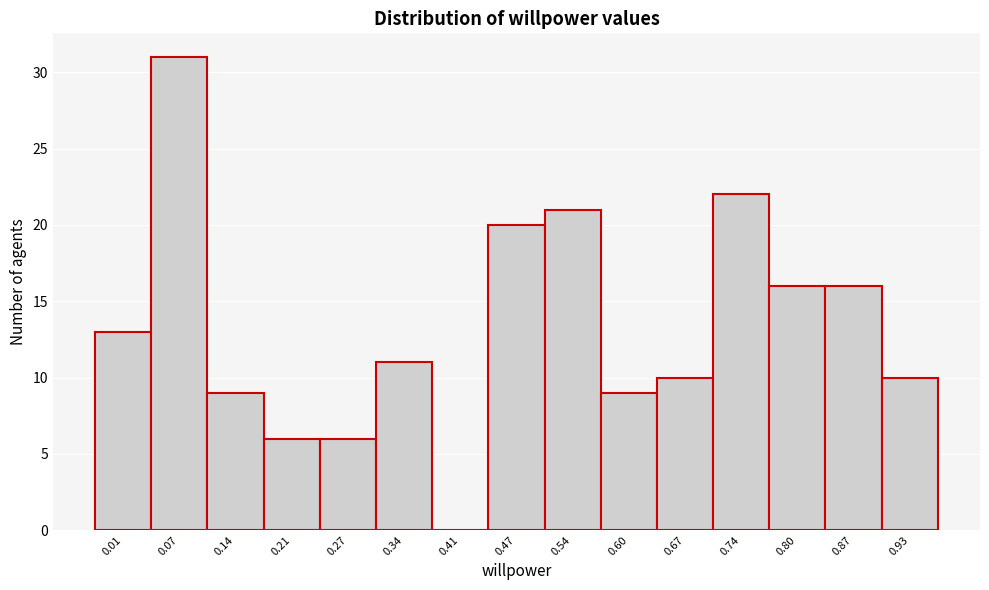

Reading left to right, extract all data points from this chart.

0.01=13	0.07=31	0.14=9	0.21=6	0.27=6	0.34=11	0.41=0	0.47=20	0.54=21	0.60=9	0.67=10	0.74=22	0.80=16	0.87=16	0.93=10